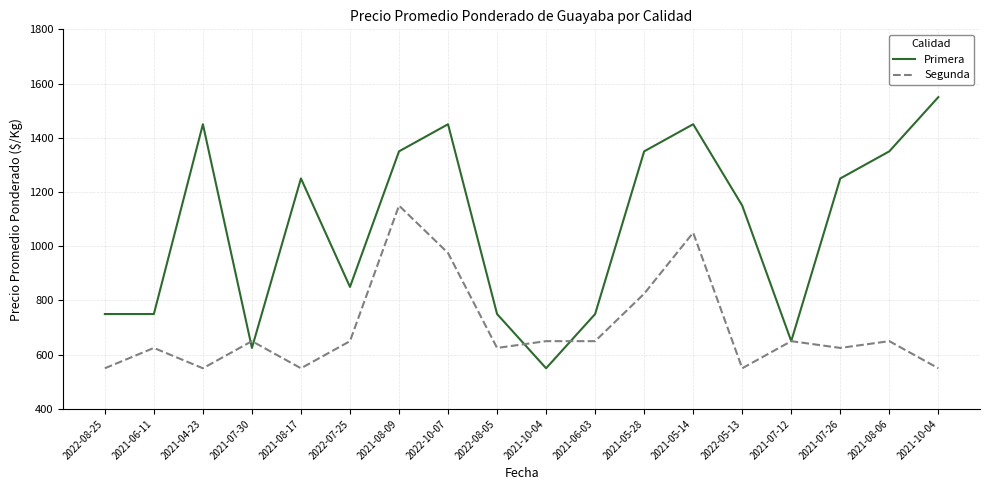

What are all the series names shown in the legend?

Primera, Segunda